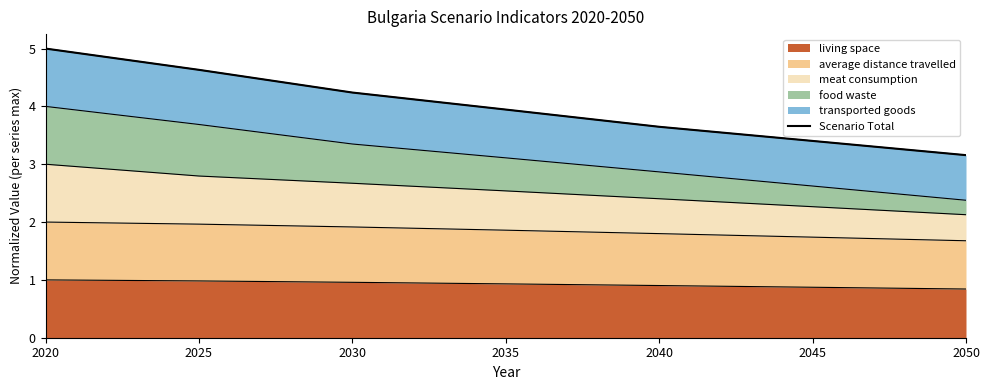

What is the difference between the second highest and second lowest values?

1.2